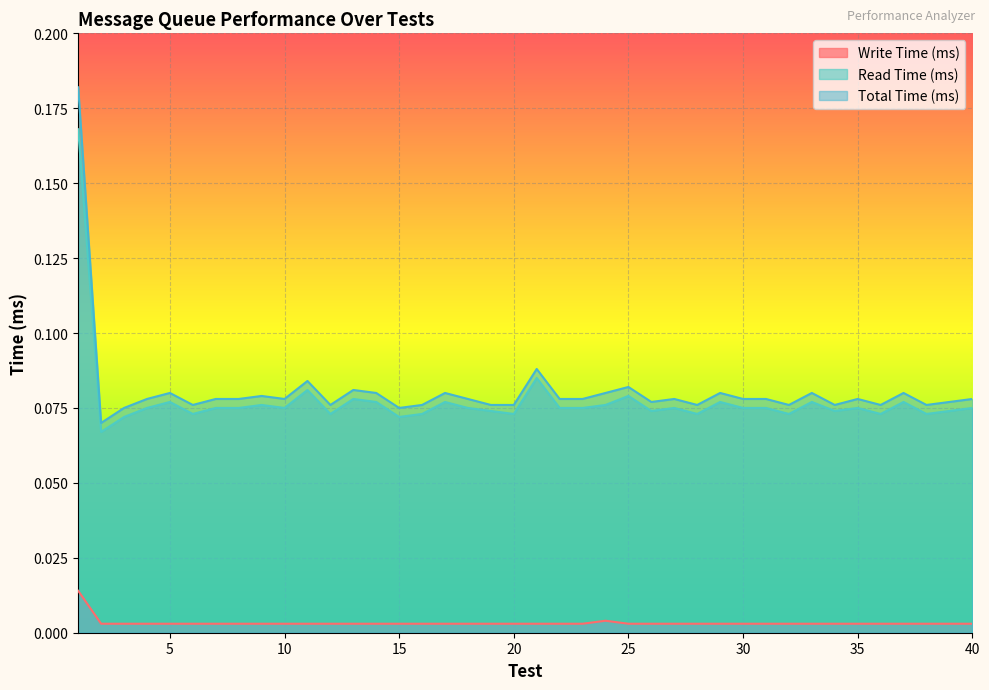

Which series has the largest range (max minus min)?

Total Time (ms)